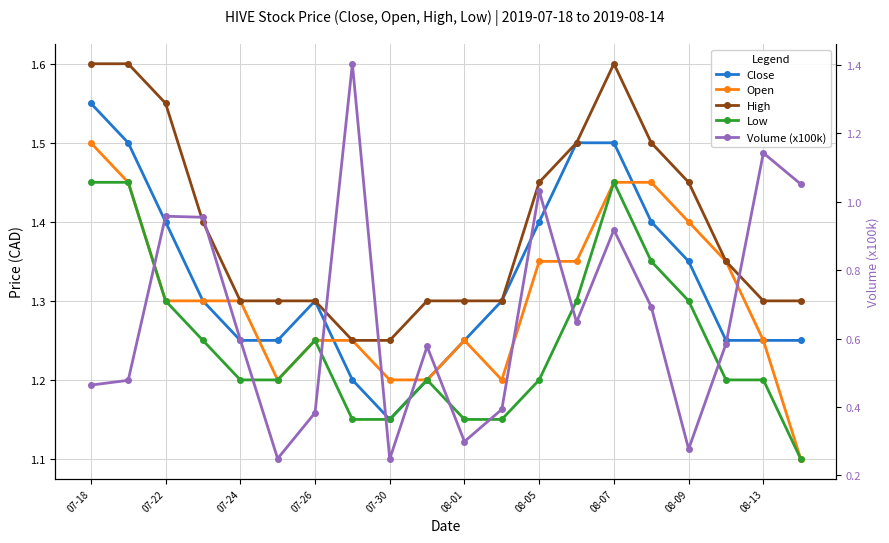

Between 15 and 07-18, which is larger?

07-18